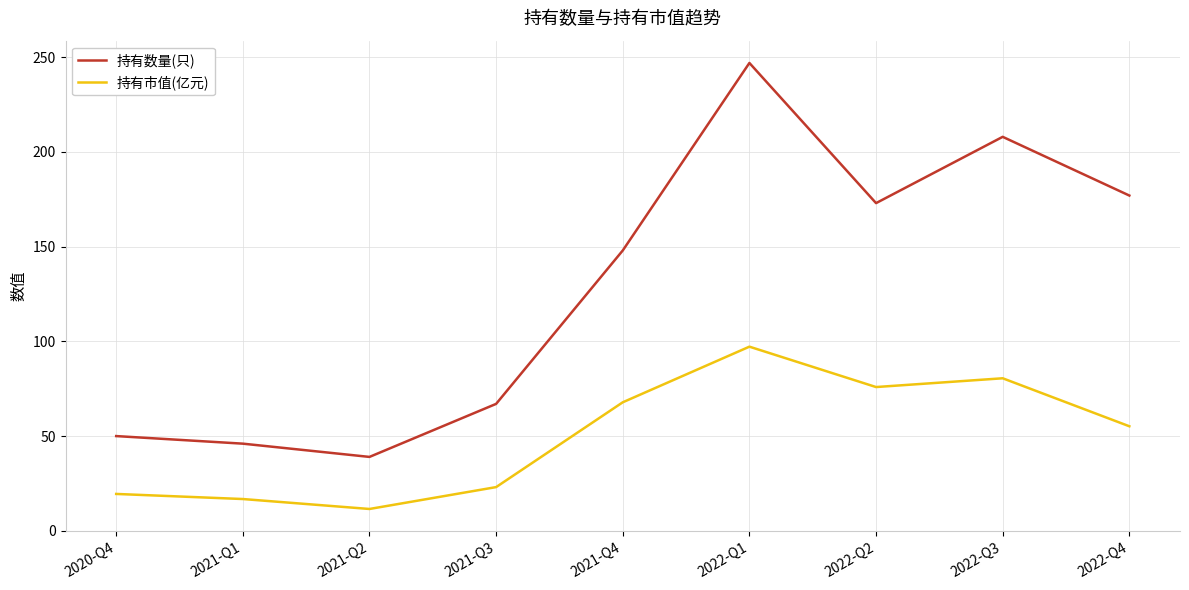

What position from the right is 2020-Q4?

9